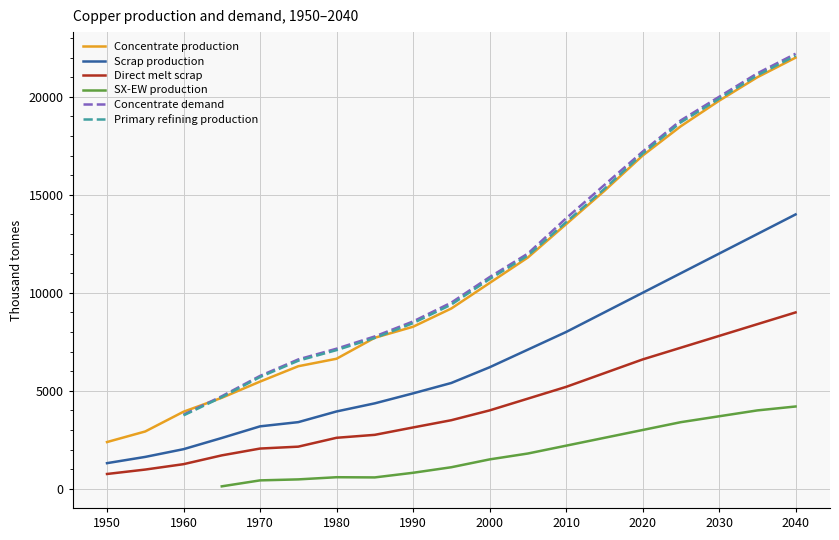

Is the value of Scrap production at 2000 greater than the value of Direct melt scrap at 1960?

Yes